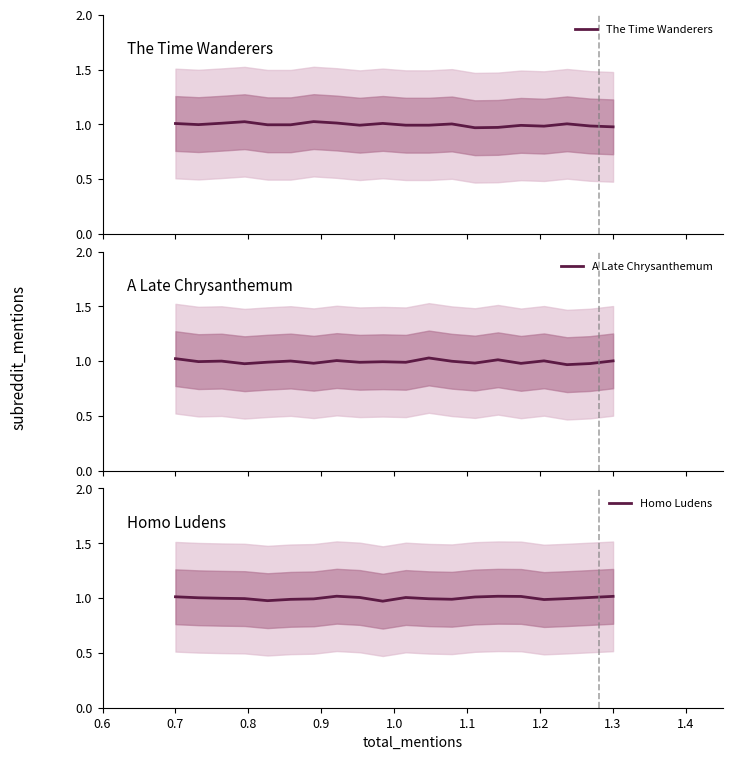

What is the difference between the maximum and minimum values in the A Late Chrysanthemum series?

0.1